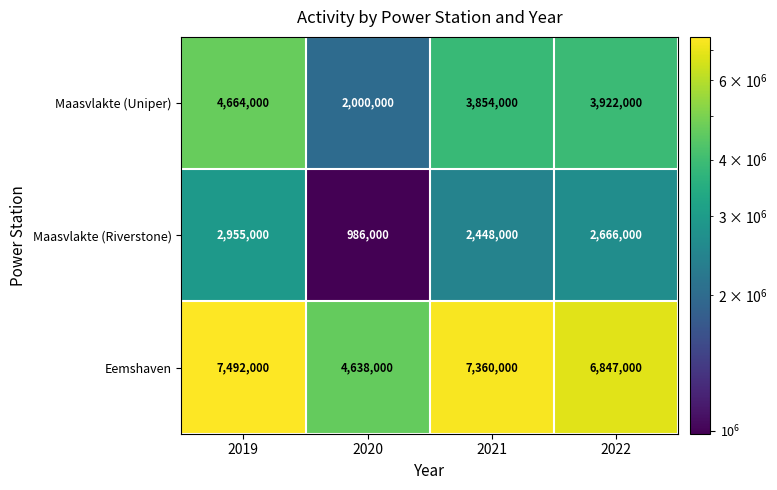

What is the minimum value shown in the chart?

986000